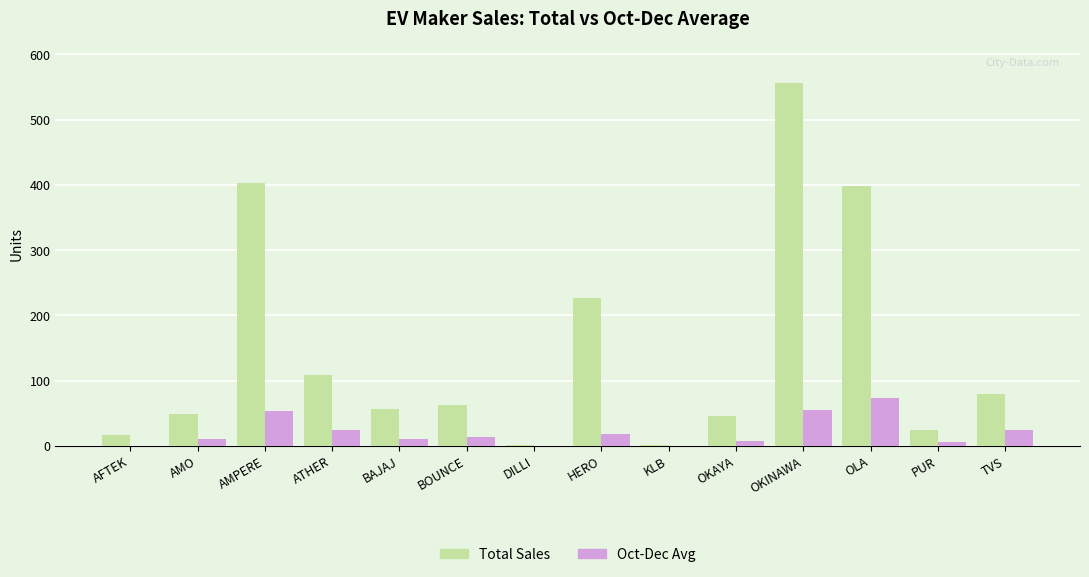

True or false: Total Sales has a value of 46.0 at OKAYA.

True